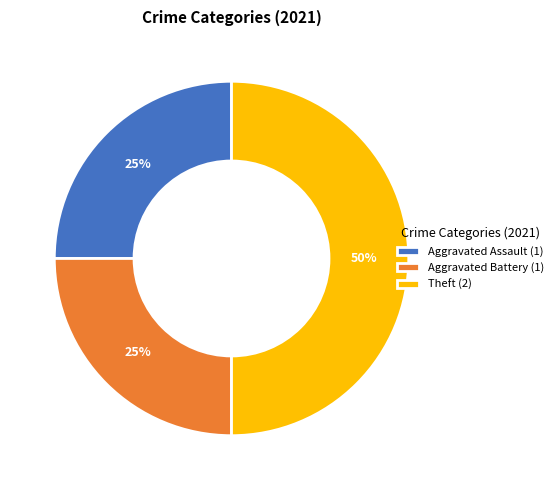

To the nearest percent, what portion does Theft (2) represent?

50%